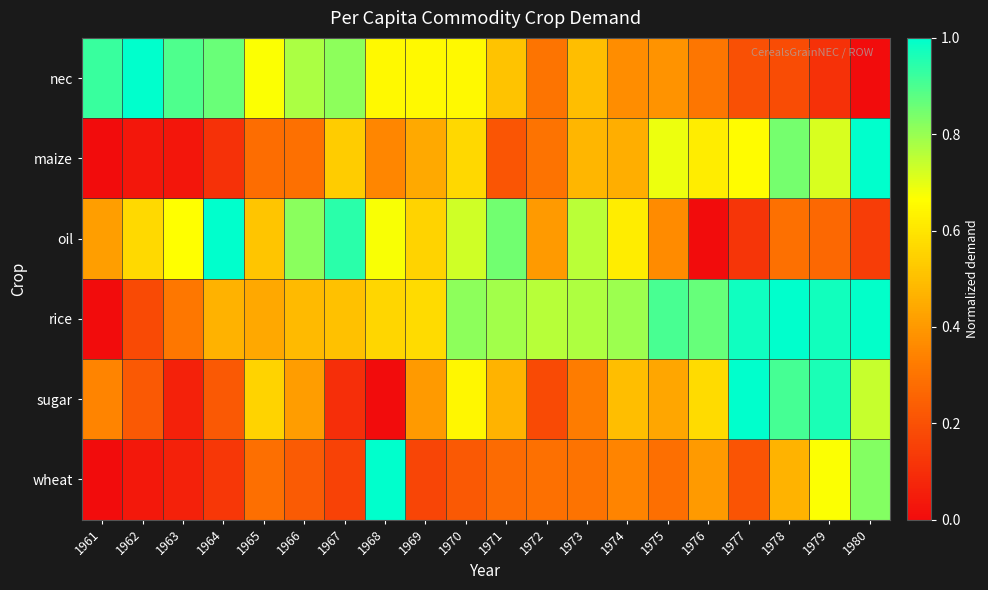

Reading left to right, extract all data points from this chart.

nec: 1961=0.9	1962=1.0	1963=0.9	1964=0.9	1965=0.7	1966=0.8	1967=0.8	1968=0.6	1969=0.6	1970=0.6	1971=0.5	1972=0.3	1973=0.5	1974=0.4	1975=0.4	1976=0.3	1977=0.2	1978=0.2	1979=0.1	1980=0.0
maize: 1961=0.0	1962=0.0	1963=0.0	1964=0.1	1965=0.3	1966=0.3	1967=0.5	1968=0.4	1969=0.4	1970=0.6	1971=0.2	1972=0.3	1973=0.5	1974=0.5	1975=0.7	1976=0.6	1977=0.7	1978=0.8	1979=0.7	1980=1.0
oil: 1961=0.4	1962=0.6	1963=0.7	1964=1.0	1965=0.5	1966=0.8	1967=0.9	1968=0.7	1969=0.6	1970=0.7	1971=0.8	1972=0.4	1973=0.8	1974=0.6	1975=0.4	1976=0.0	1977=0.1	1978=0.3	1979=0.3	1980=0.1
rice: 1961=0.0	1962=0.2	1963=0.3	1964=0.5	1965=0.4	1966=0.5	1967=0.5	1968=0.6	1969=0.6	1970=0.8	1971=0.8	1972=0.8	1973=0.8	1974=0.8	1975=0.9	1976=0.9	1977=1.0	1978=1.0	1979=1.0	1980=1.0
sugar: 1961=0.3	1962=0.2	1963=0.1	1964=0.2	1965=0.6	1966=0.4	1967=0.1	1968=0.0	1969=0.4	1970=0.6	1971=0.5	1972=0.2	1973=0.3	1974=0.5	1975=0.4	1976=0.6	1977=1.0	1978=0.9	1979=1.0	1980=0.7
wheat: 1961=0.0	1962=0.0	1963=0.1	1964=0.1	1965=0.3	1966=0.2	1967=0.2	1968=1.0	1969=0.2	1970=0.2	1971=0.3	1972=0.3	1973=0.3	1974=0.3	1975=0.3	1976=0.4	1977=0.2	1978=0.5	1979=0.7	1980=0.8